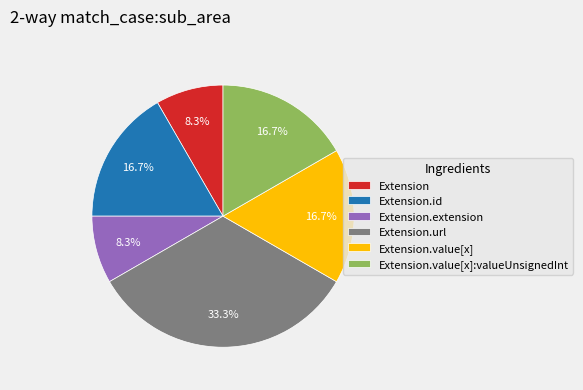

To the nearest percent, what is the average slice percentage?

17%